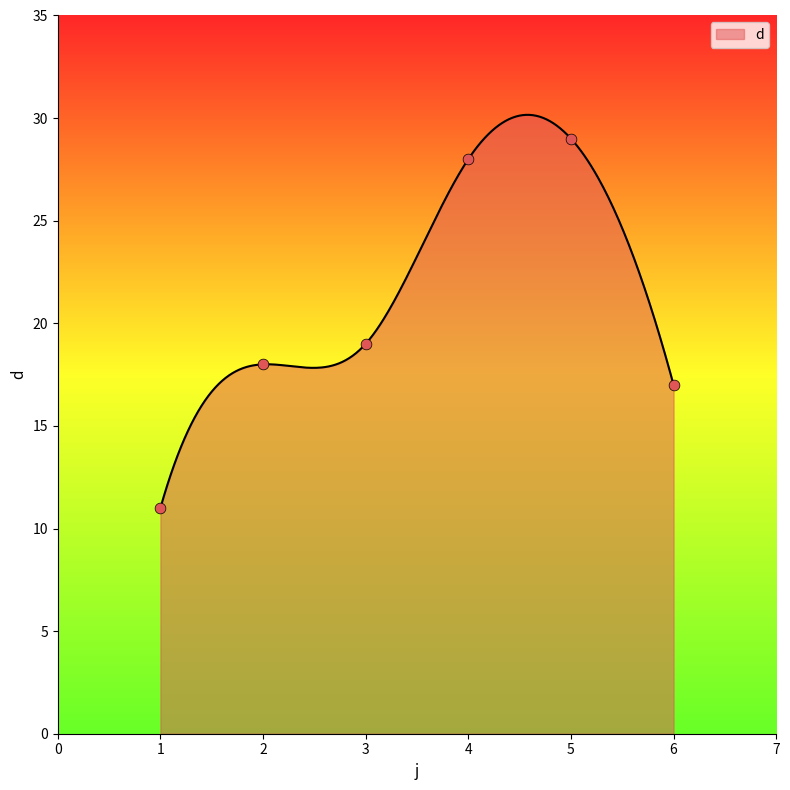

Approximately how many times larger is the value at 5 compared to 1?

2.6